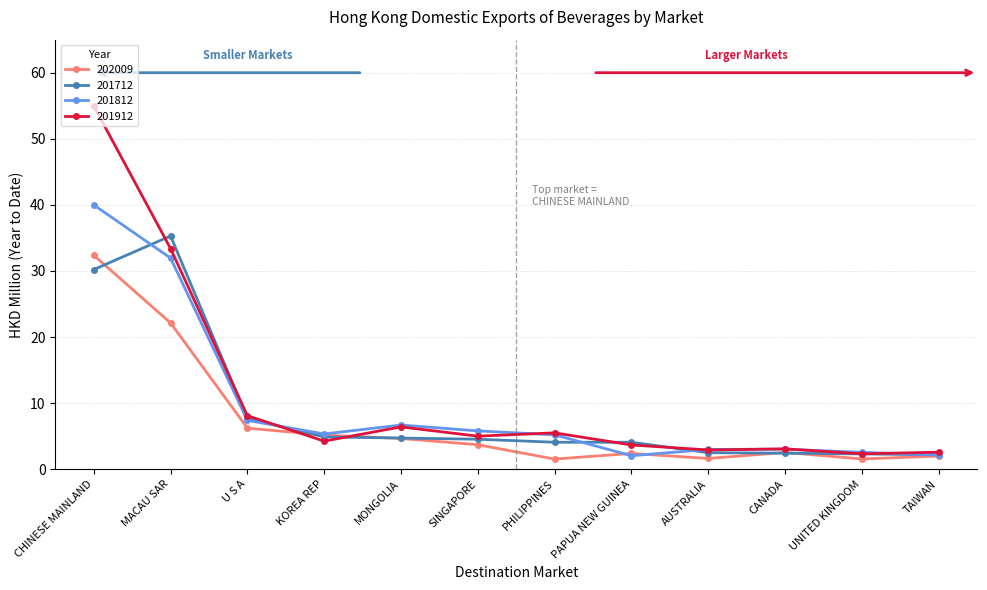

What is the sum of the 201812 values at MONGOLIA and AUSTRALIA?

9.7